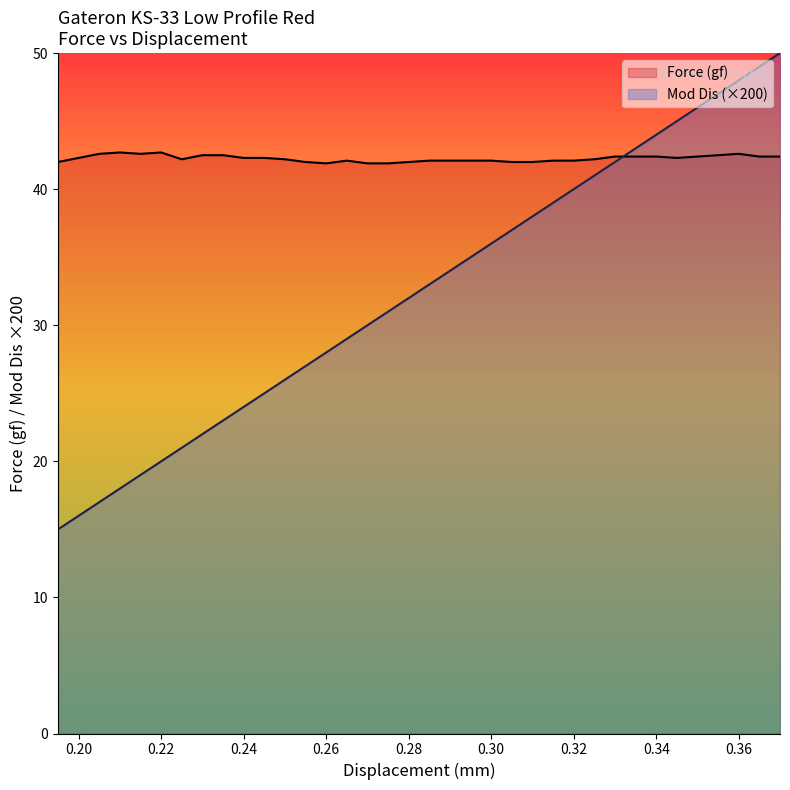

What are all the series names shown in the legend?

Force (gf), Mod Dis (×200)